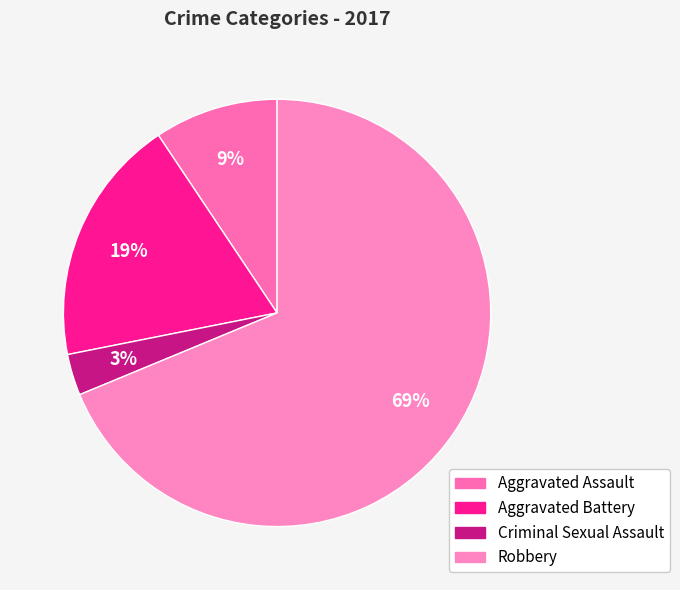

Which slice is the largest?

Robbery